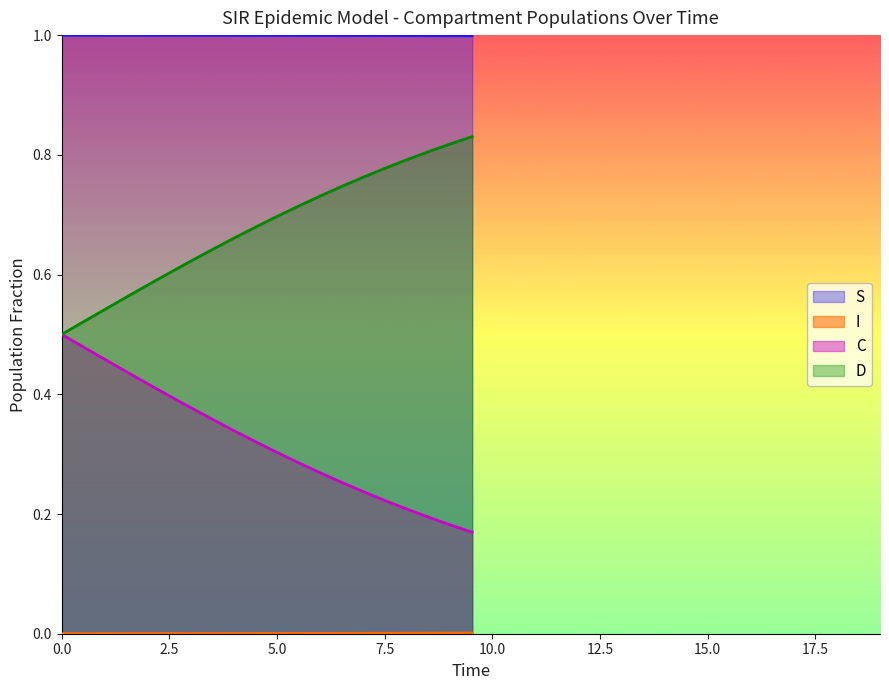

True or false: S and D intersect in this chart.

False